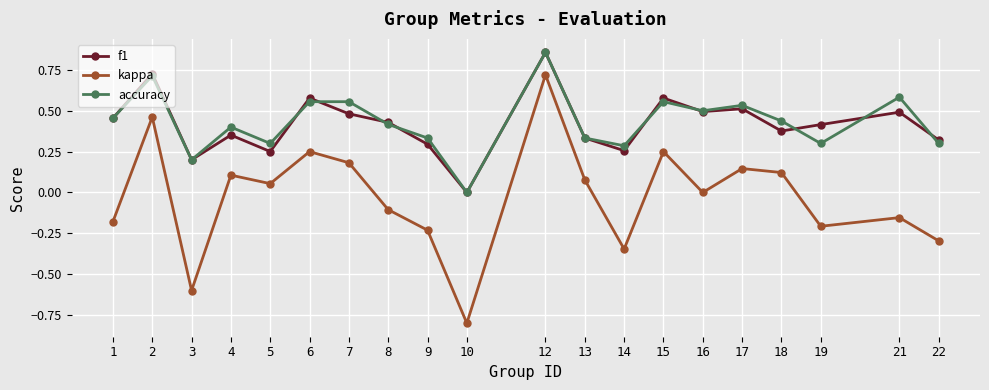

What is the value of the kappa point at the 10th from the left?

-0.8